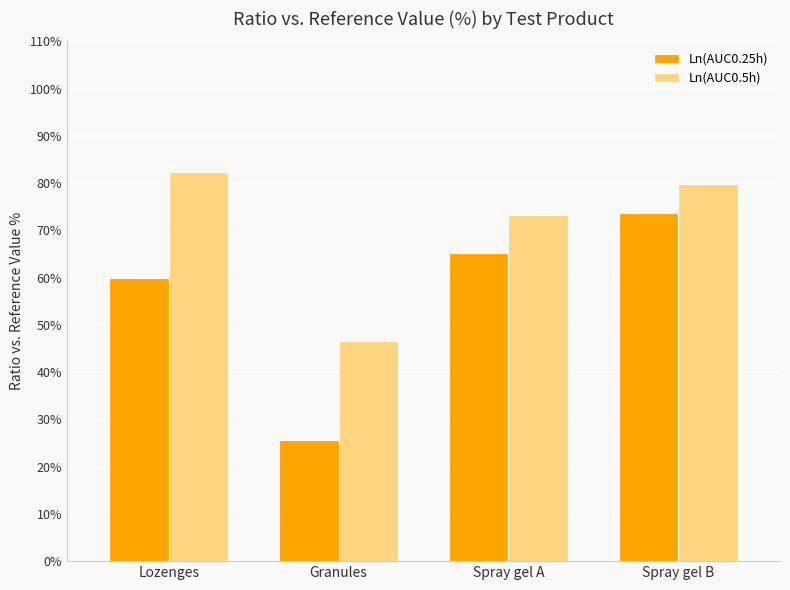

List the series in order of their overall mean, lowest first.

Ln(AUC0.25h), Ln(AUC0.5h)